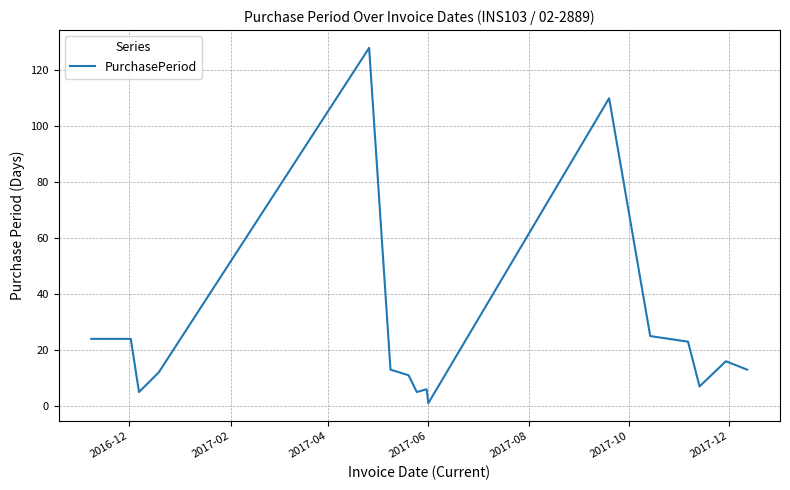

What is the difference between the maximum and minimum values?

127